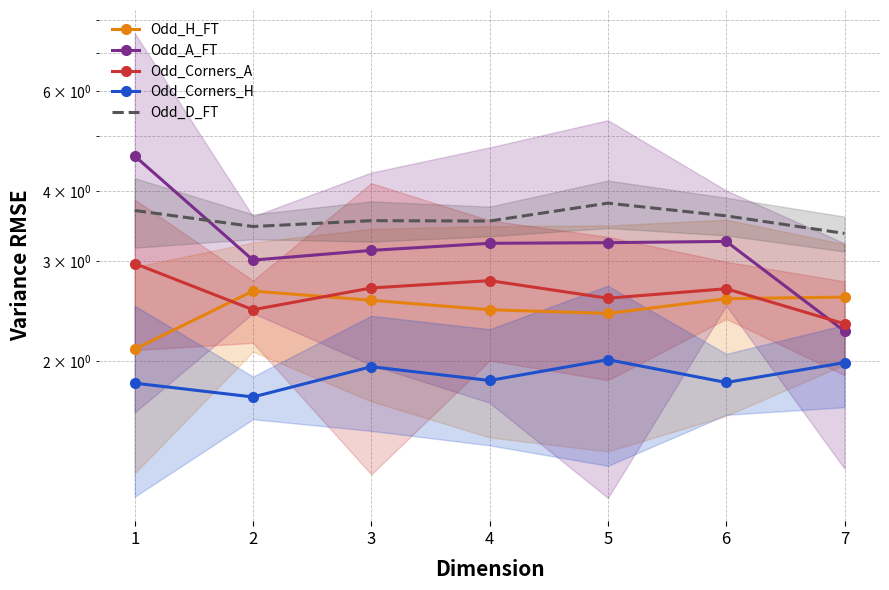

At which category does the chart reach its peak across all series?

1